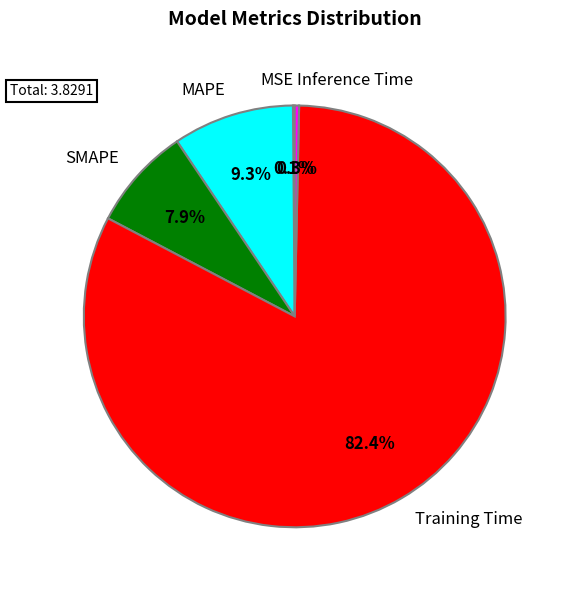

Which has a higher value, MAPE or Inference Time?

MAPE